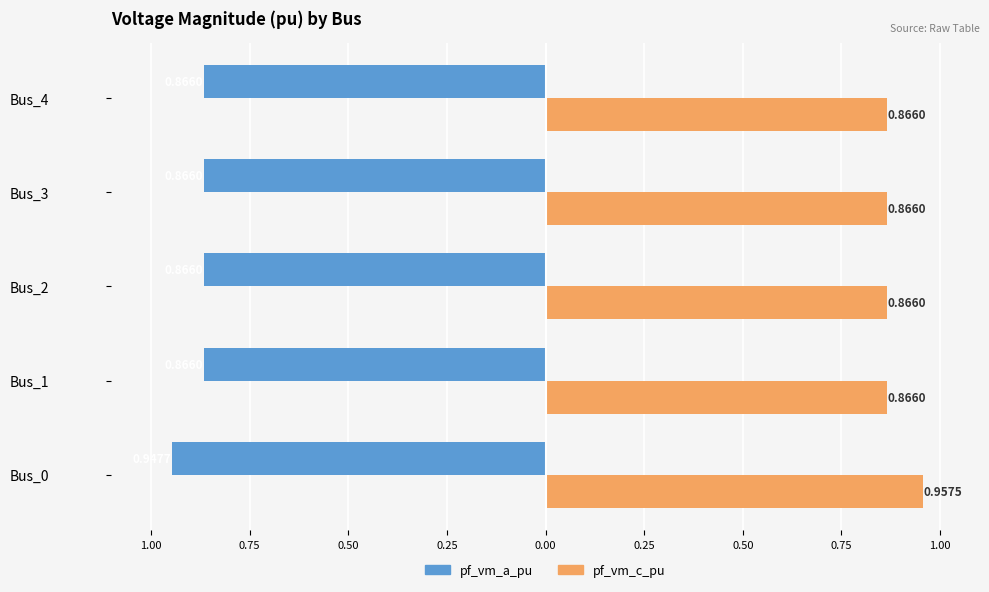

Are the bars grouped side by side (vs. stacked)?

Yes